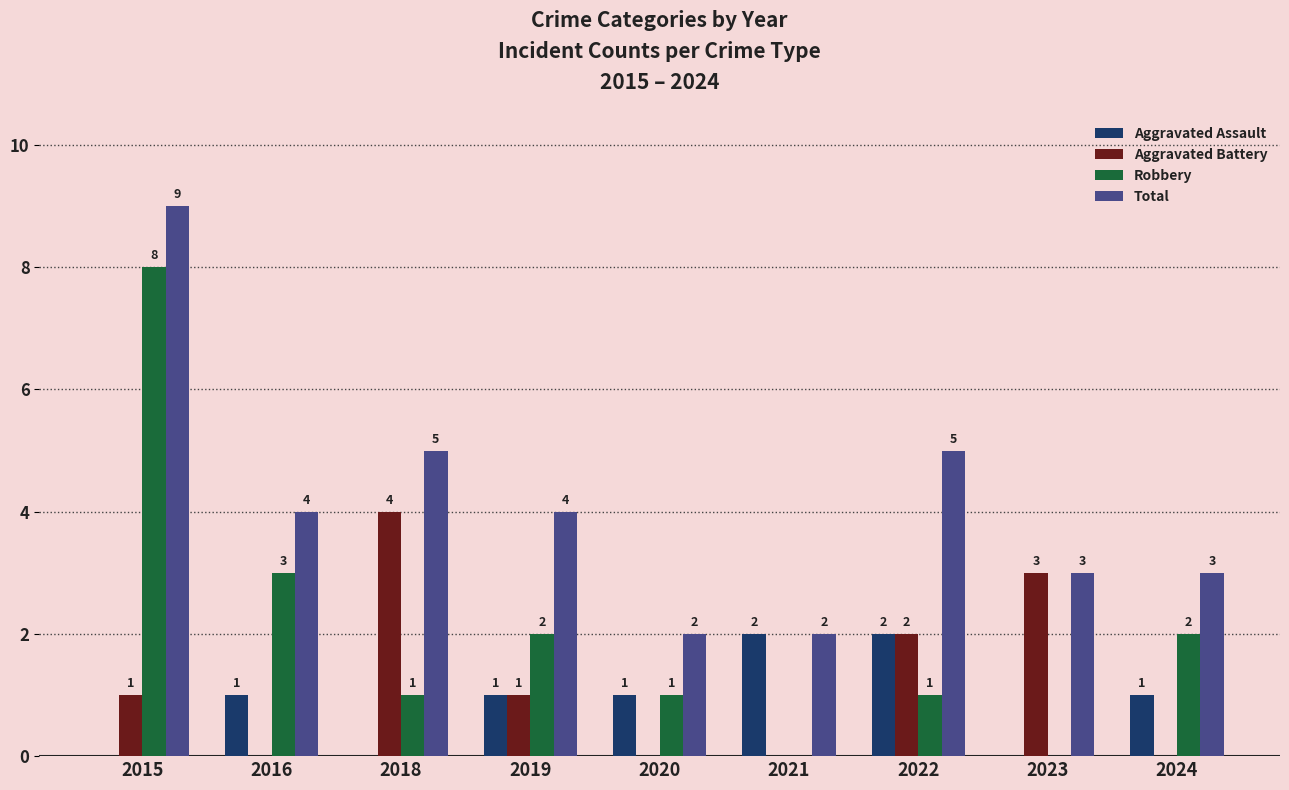

Are the bars grouped side by side (vs. stacked)?

Yes